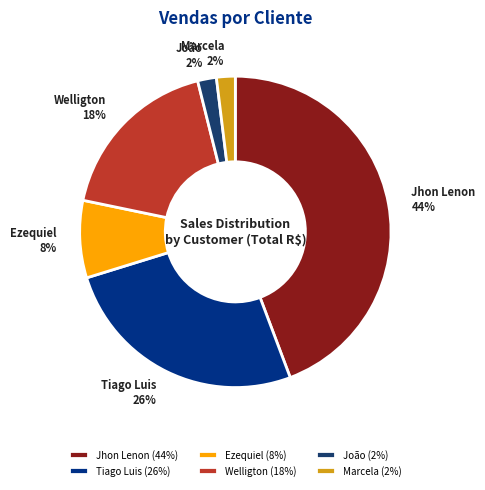

Combined, do Tiago Luis and Jhon Lenon account for over 50%?

Yes